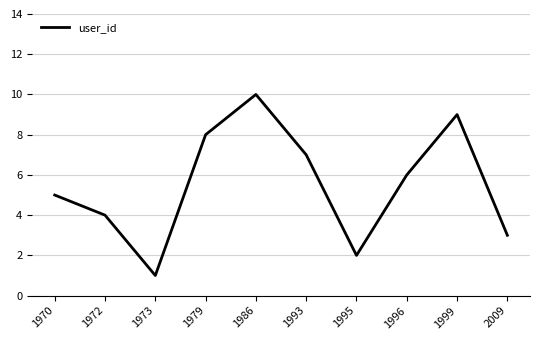

How many values are between 3 and 8?

6